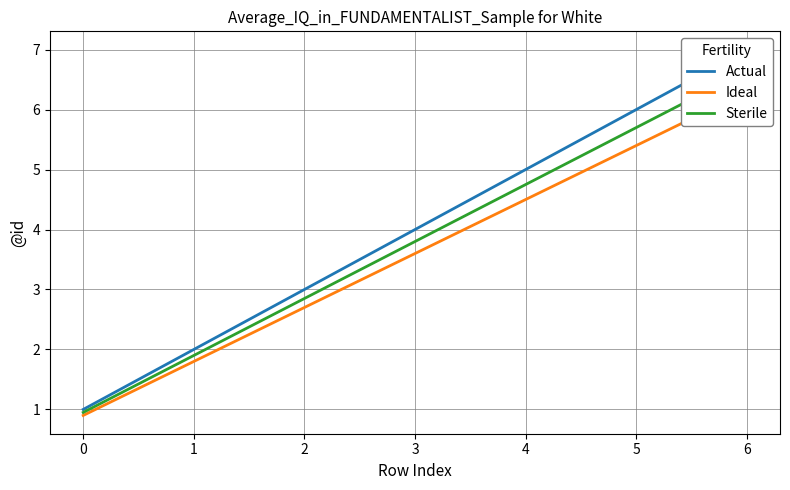

At which category is the sum across all series the highest?

6